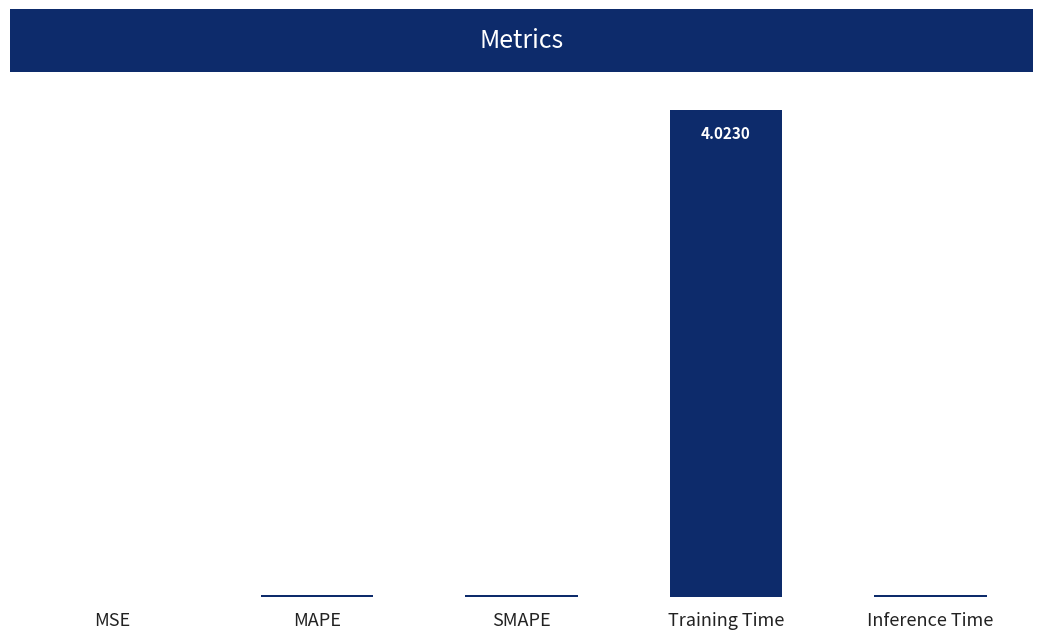

At which label is the value closest to 2?

Inference Time